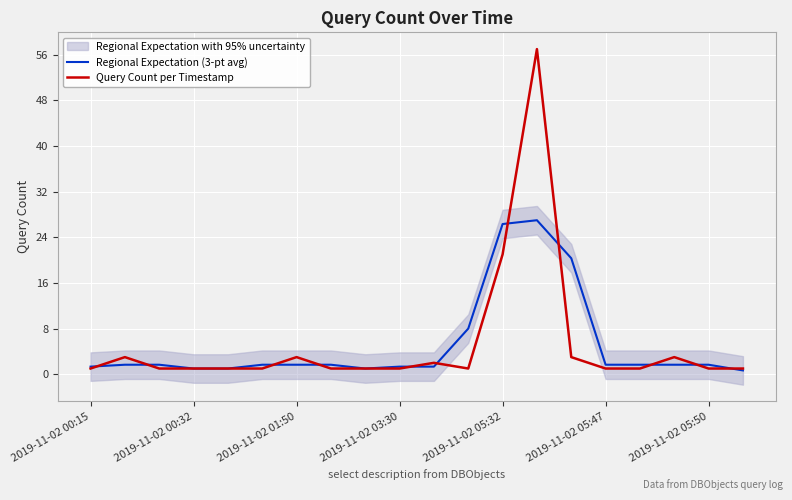

What is the maximum value for Query Count per Timestamp?

57.0